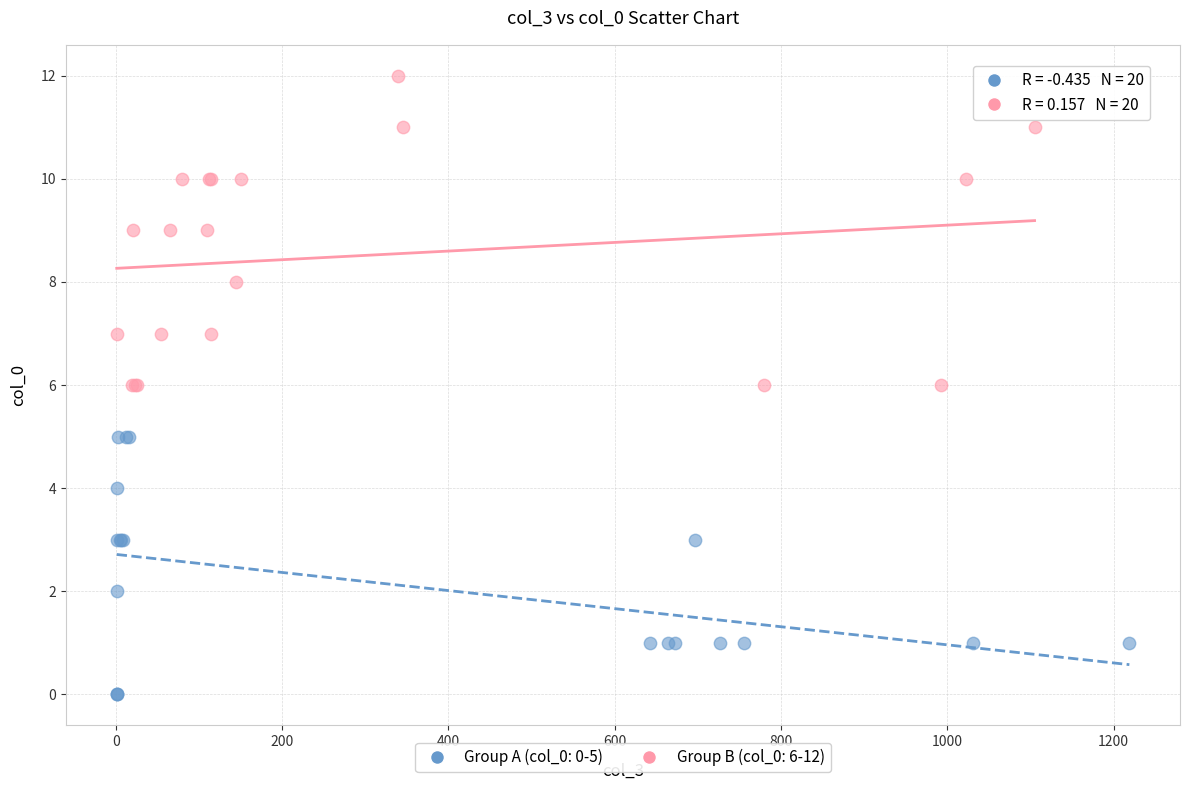

Which series has the largest Y range (max minus min)?

Group B (col_0: 6-12)